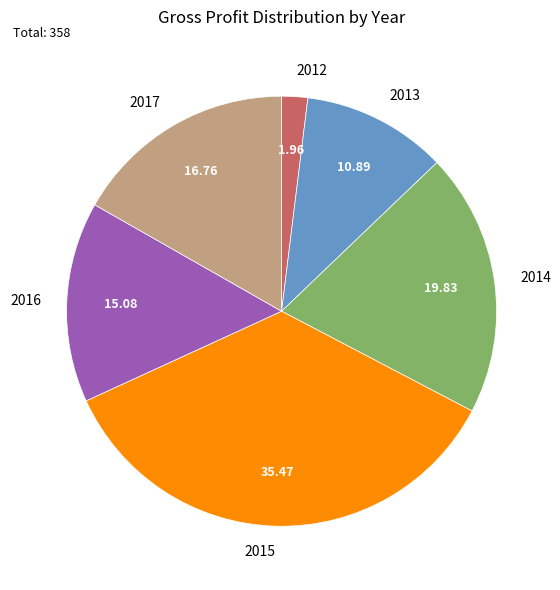

Is there a majority slice in this chart?

No